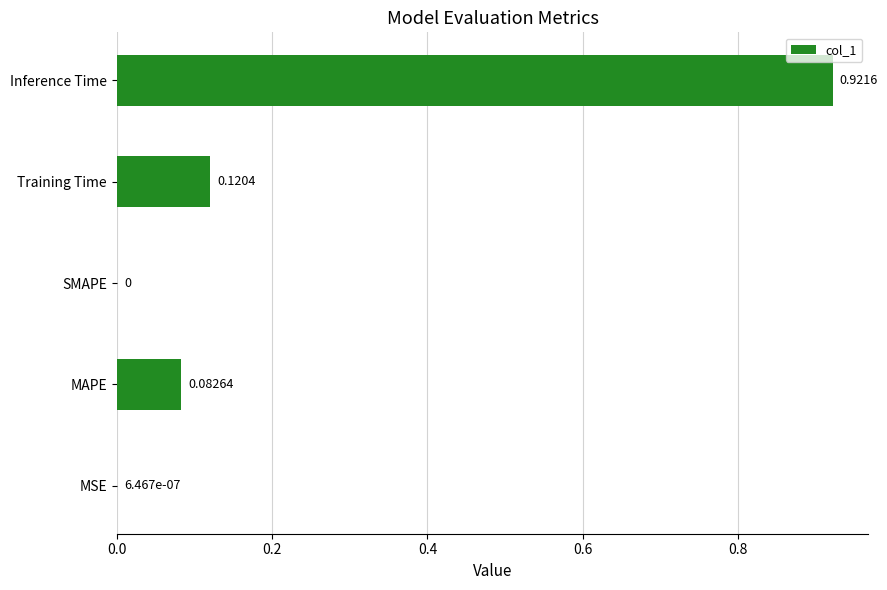

What is the change in value from MSE to MAPE?

+0.1